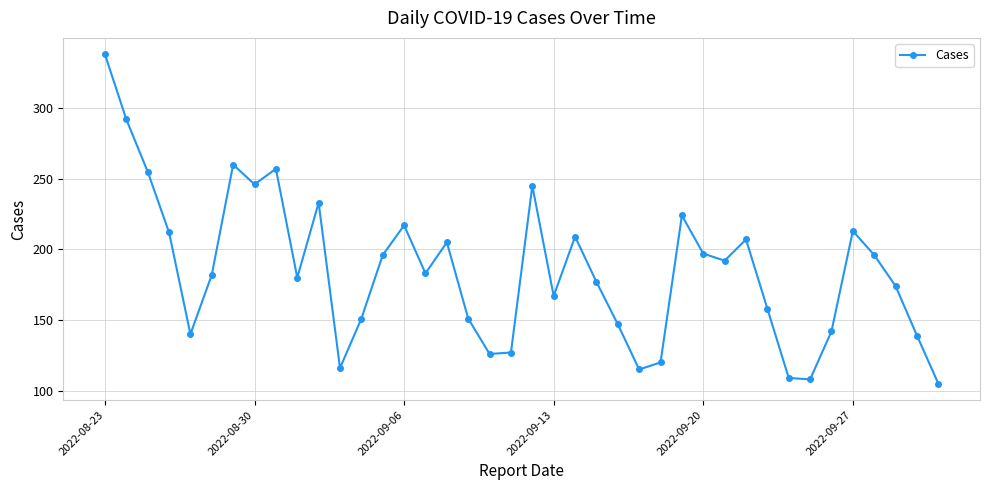

What is the difference between the second highest and second lowest values?

184